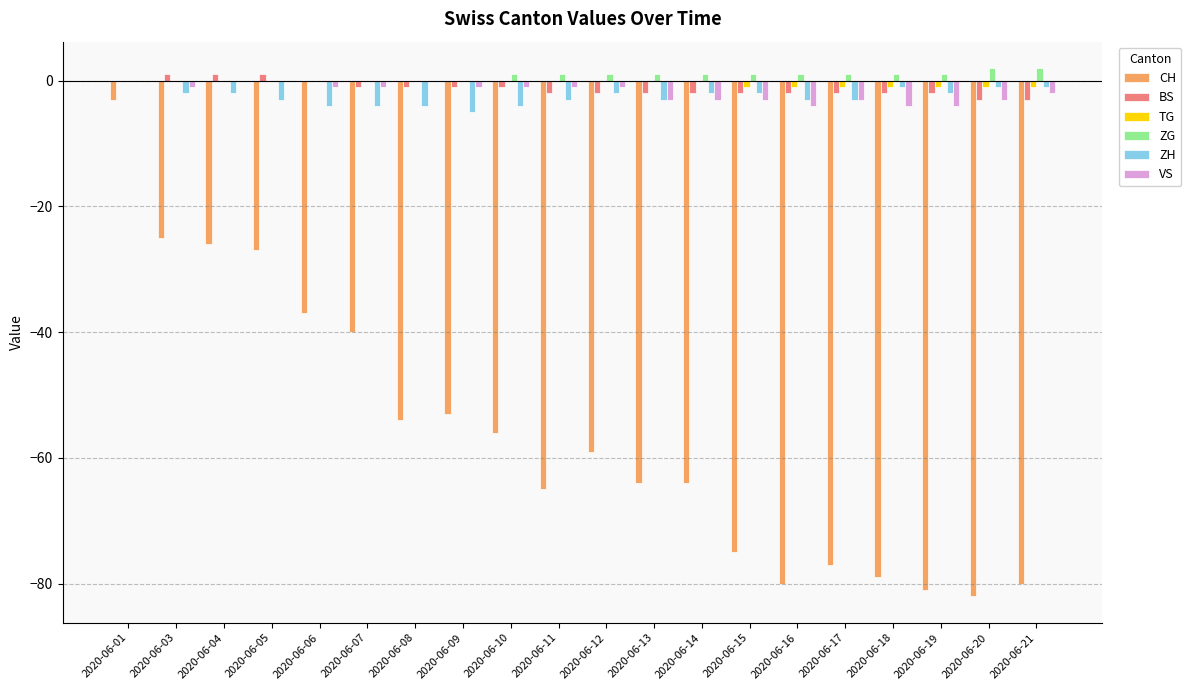

Reading right to left, list all the values displayed in this chart.

CH: -80	-82	-81	-79	-77	-80	-75	-64	-64	-59	-65	-56	-53	-54	-40	-37	-27	-26	-25	-3
BS: -3	-3	-2	-2	-2	-2	-2	-2	-2	-2	-2	-1	-1	-1	-1	0	1	1	1	0
TG: -1	-1	-1	-1	-1	-1	-1	0	0	0	0	0	0	0	0	0	0	0	0	0
ZG: 2	2	1	1	1	1	1	1	1	1	1	1	0	0	0	0	0	0	0	0
ZH: -1	-1	-2	-1	-3	-3	-2	-2	-3	-2	-3	-4	-5	-4	-4	-4	-3	-2	-2	0
VS: -2	-3	-4	-4	-3	-4	-3	-3	-3	-1	-1	-1	-1	0	-1	-1	0	0	-1	0